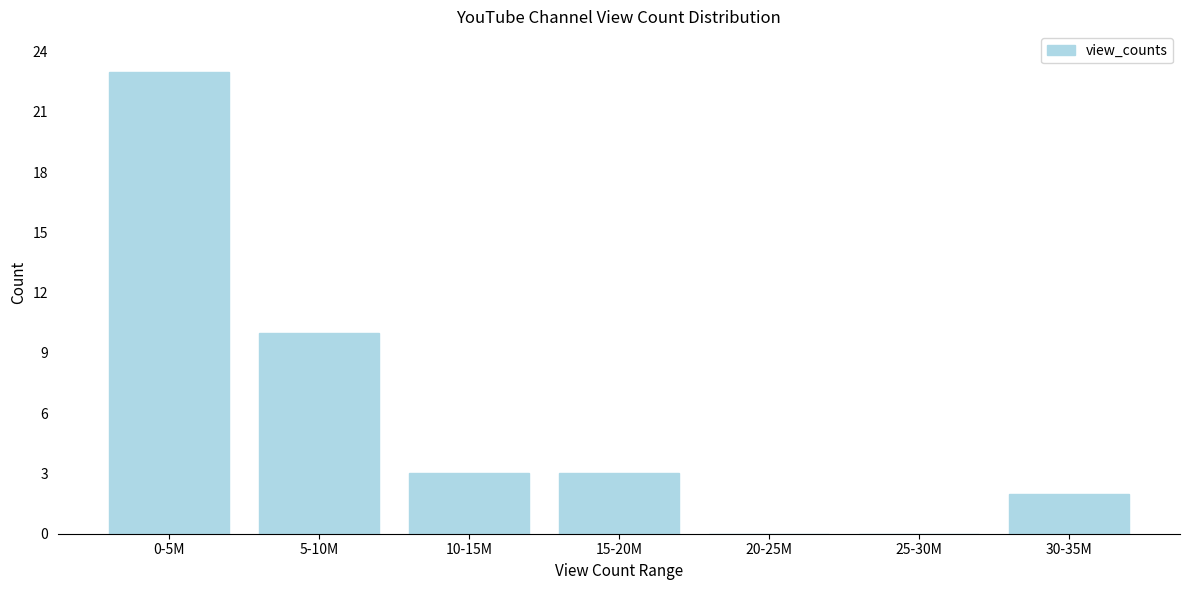

Reading left to right, transcribe all the data shown in this chart.

0-5M=23	5-10M=10	10-15M=3	15-20M=3	20-25M=0	25-30M=0	30-35M=2